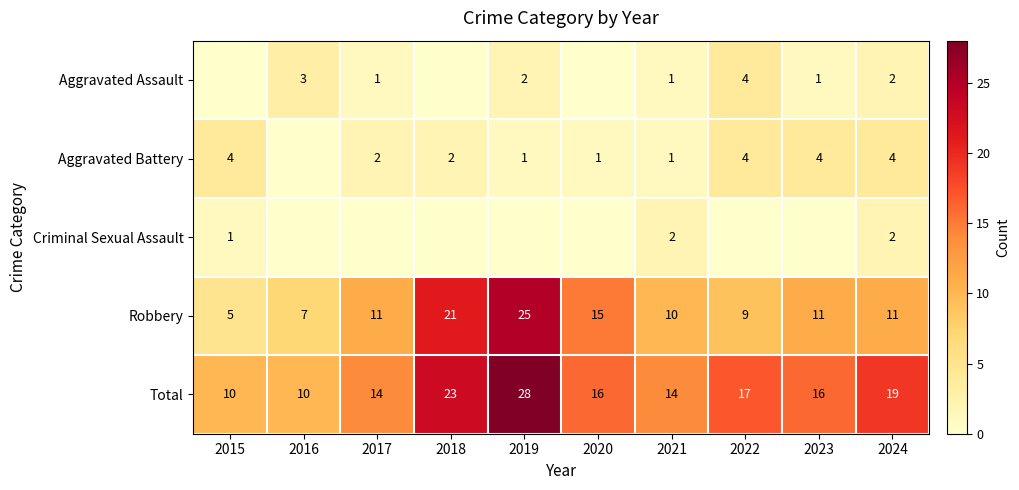

Is it true that Robbery equals 11 at 2023?

True